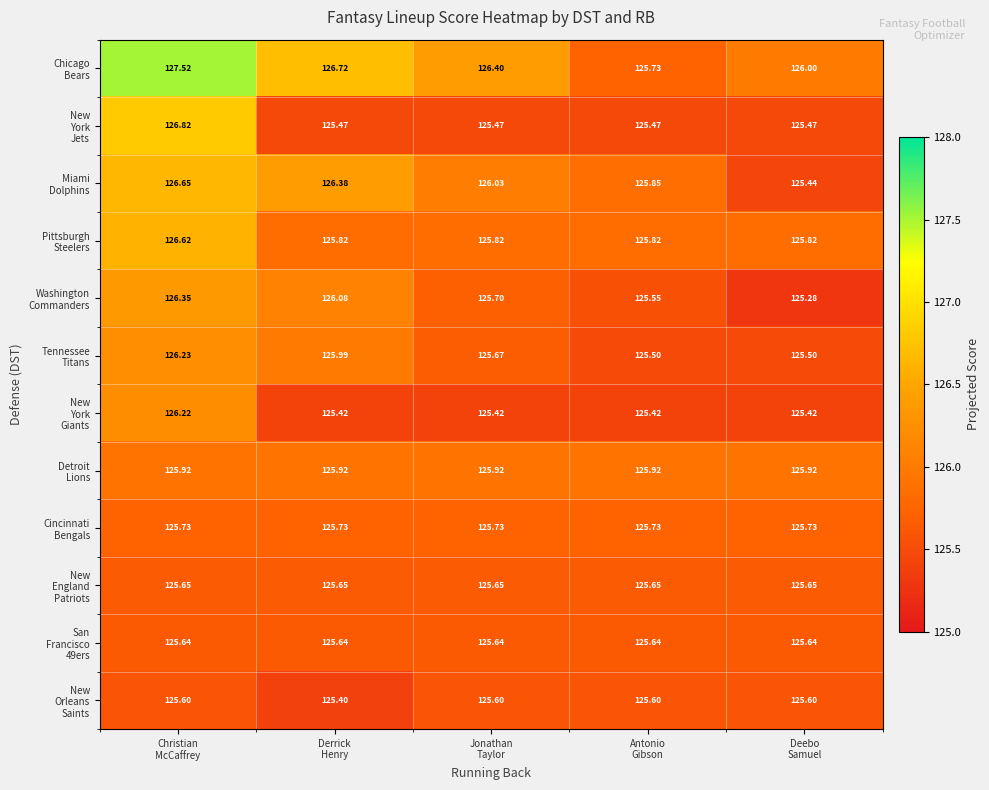

How many categories are shown in the chart?

5